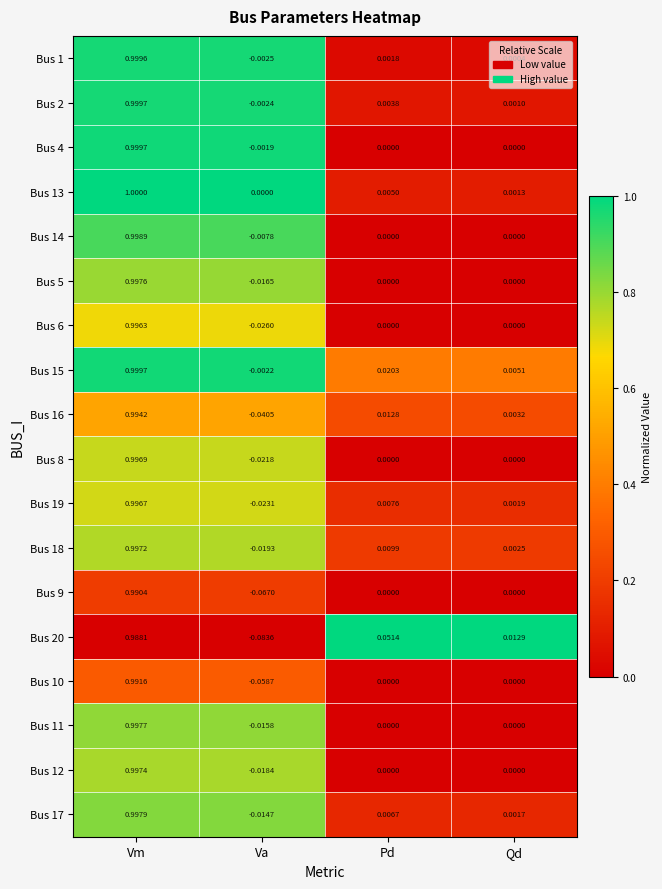

What is the greatest value displayed?

1.0